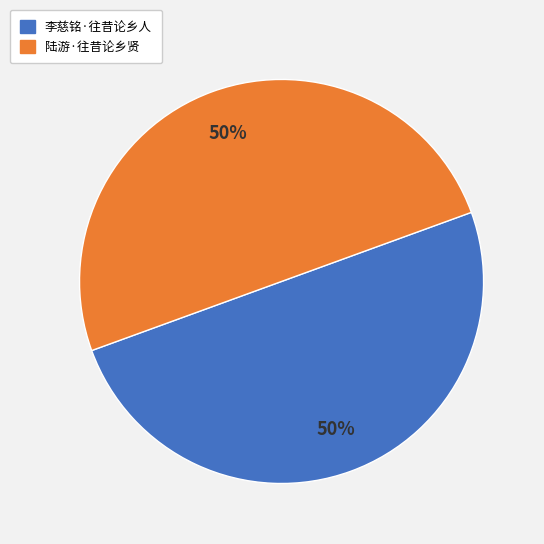

Combined, do 陆游·往昔论乡贤 and 李慈铭·往昔论乡人 account for over 50%?

Yes